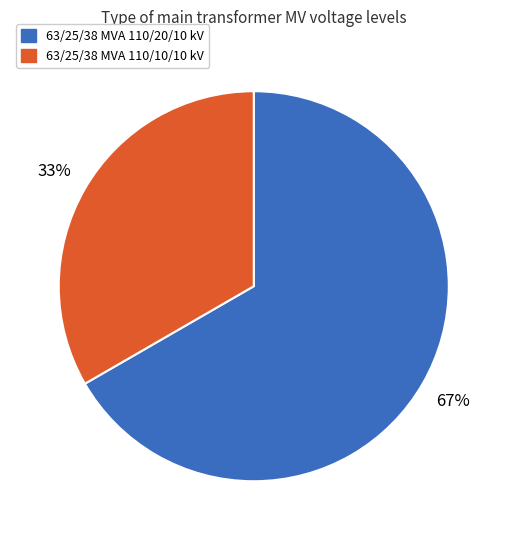

Approximately how many times larger is the value at 63/25/38 MVA 110/10/10 kV compared to 63/25/38 MVA 110/20/10 kV?

0.5